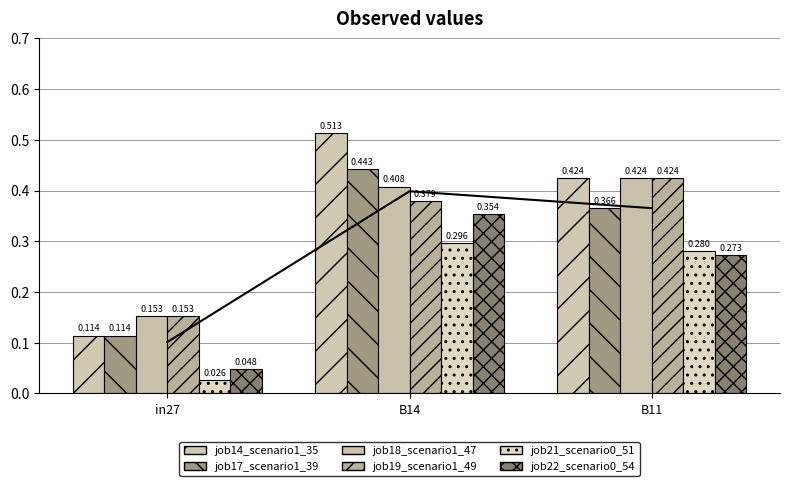

Reading right to left, extract all data points from this chart.

job14_scenario1_35: 0.4	0.5	0.1
job17_scenario1_39: 0.4	0.4	0.1
job18_scenario1_47: 0.4	0.4	0.2
job19_scenario1_49: 0.4	0.4	0.2
job21_scenario0_51: 0.3	0.3	0.0
job22_scenario0_54: 0.3	0.4	0.0